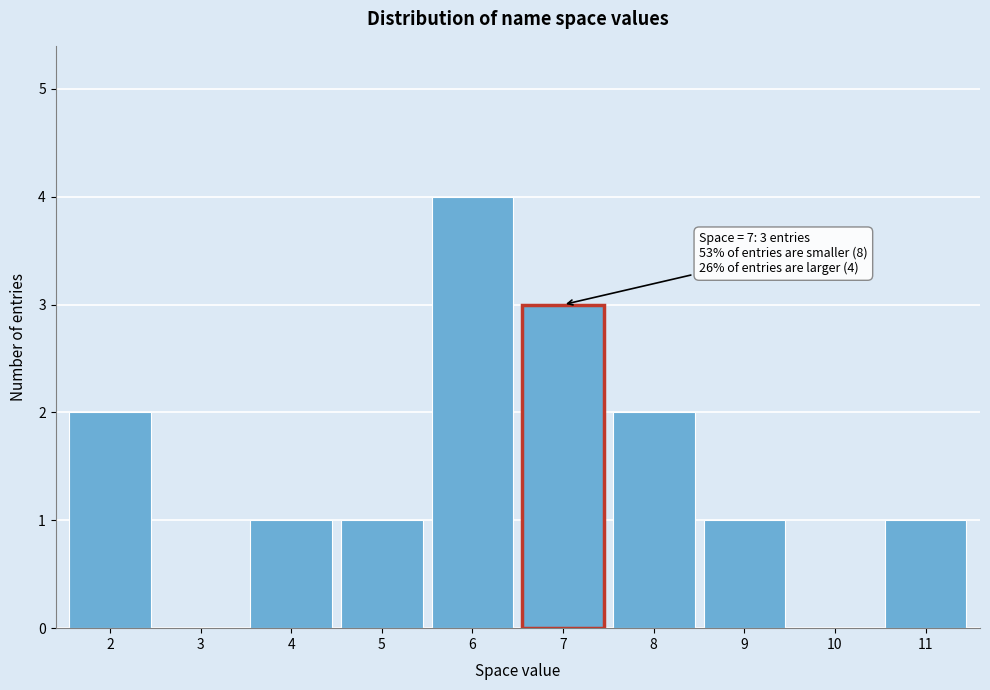

Reading left to right, transcribe all the data shown in this chart.

2=2	3=0	4=1	5=1	6=4	7=3	8=2	9=1	10=0	11=1